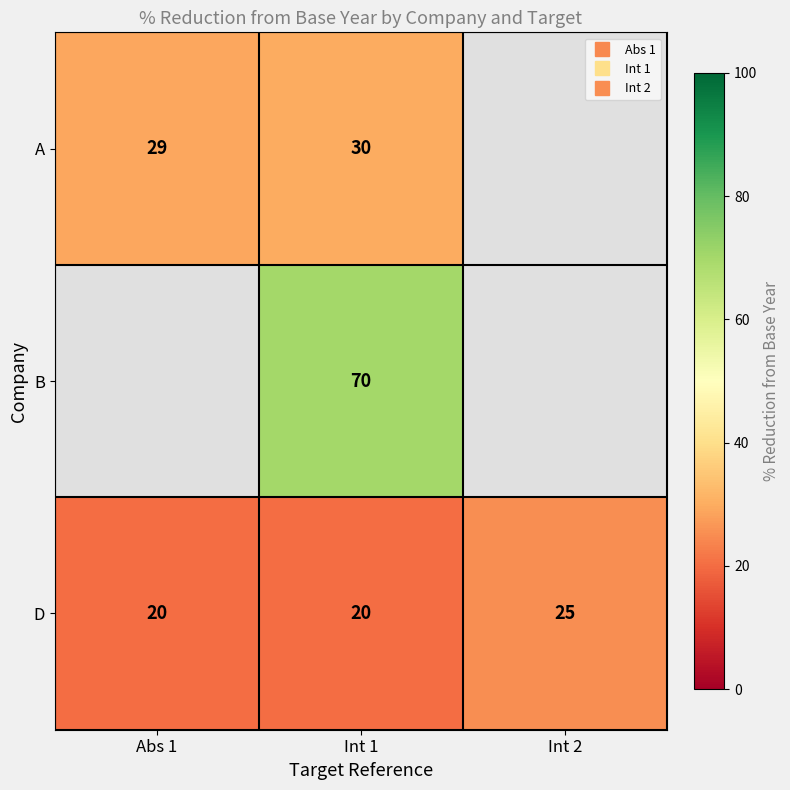

Between Int 1 and Abs 1, which is larger?

Int 1